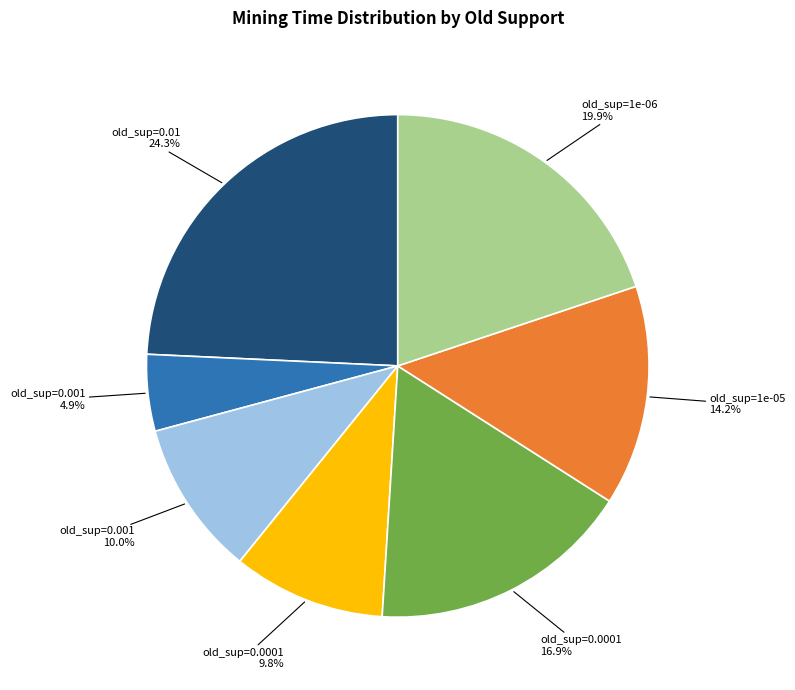

Is there any slice that represents more than half of the pie?

No